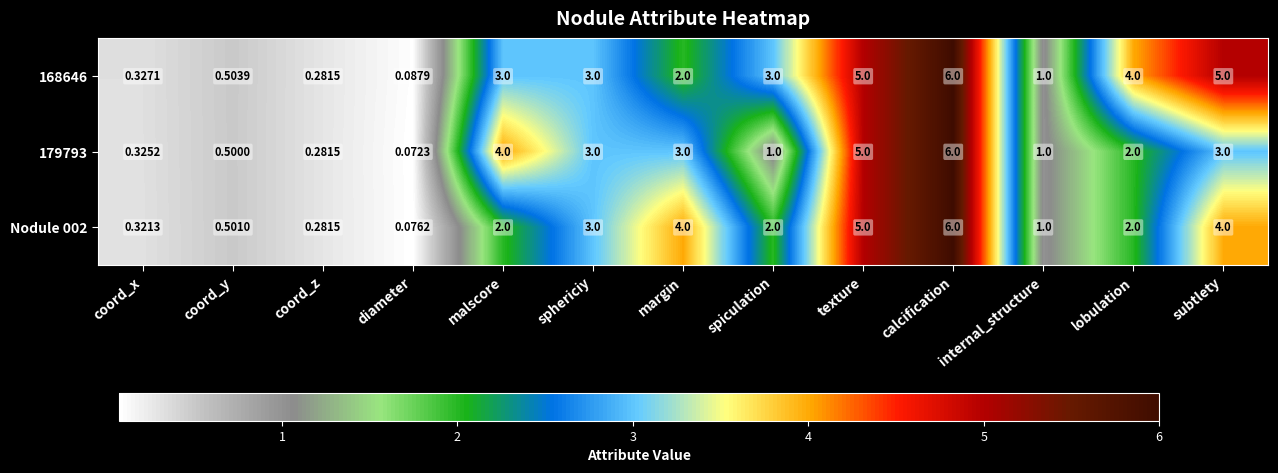

Which category has the highest value in the 179793 series?

calcification